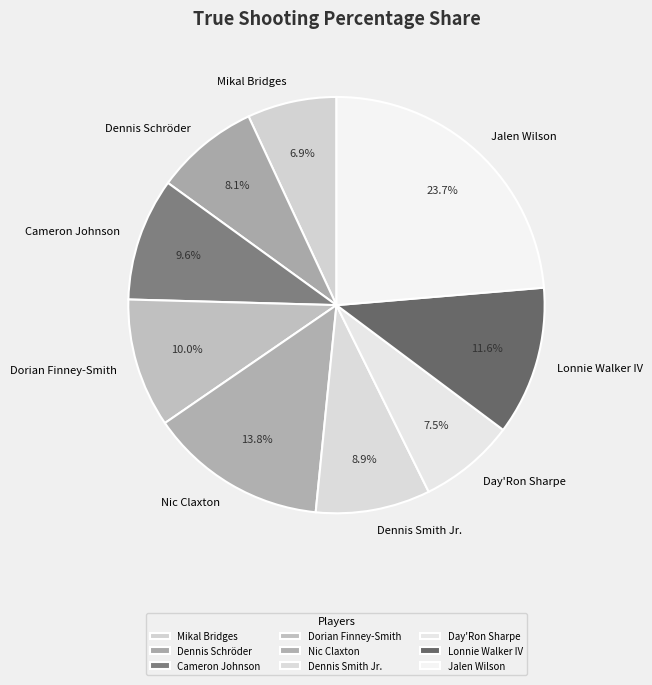

What is the smallest slice in the pie chart?

Mikal Bridges